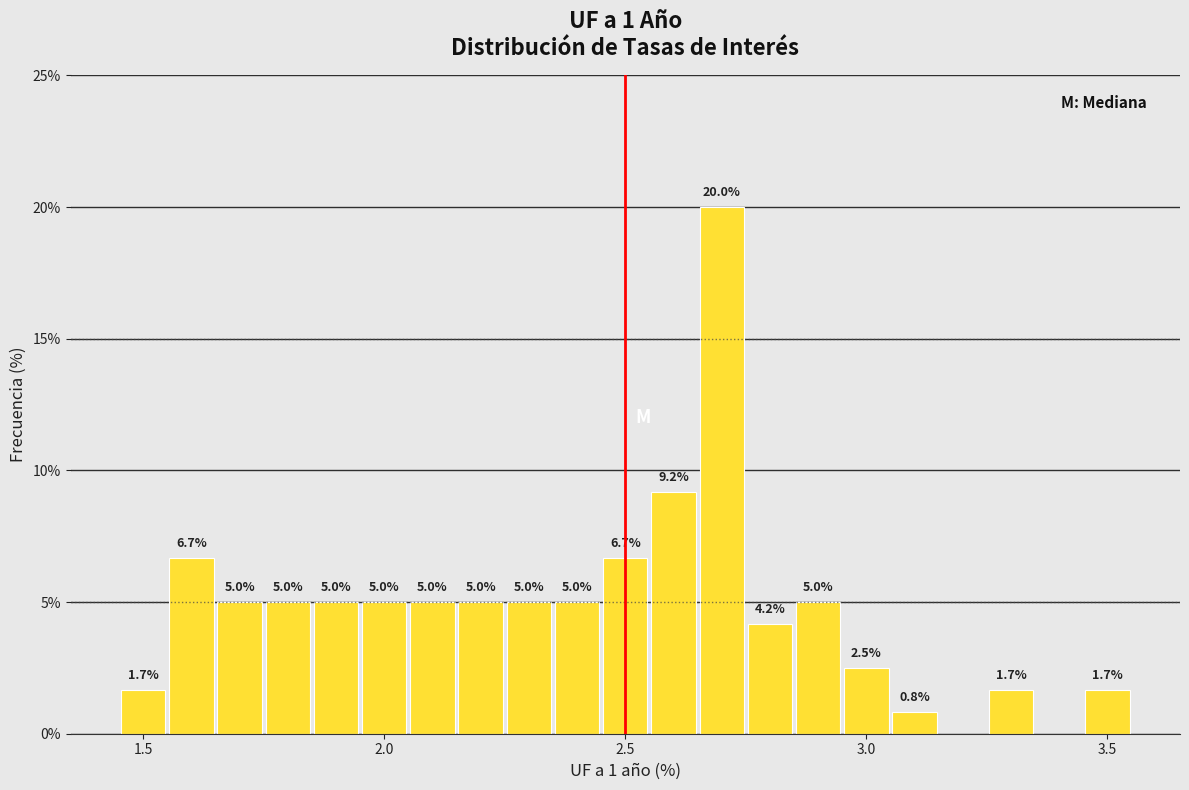

Read against the x-axis, roughly where is the centre of the tallest bar?

2.70